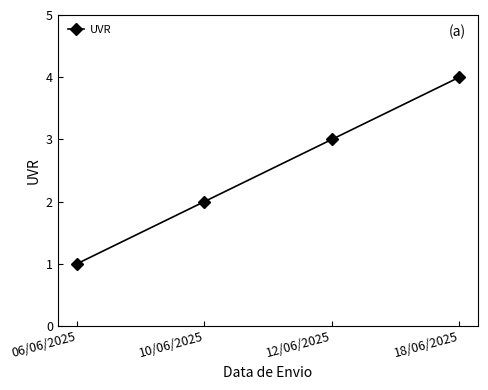

Reading left to right, extract all data points from this chart.

06/06/2025=1	10/06/2025=2	12/06/2025=3	18/06/2025=4